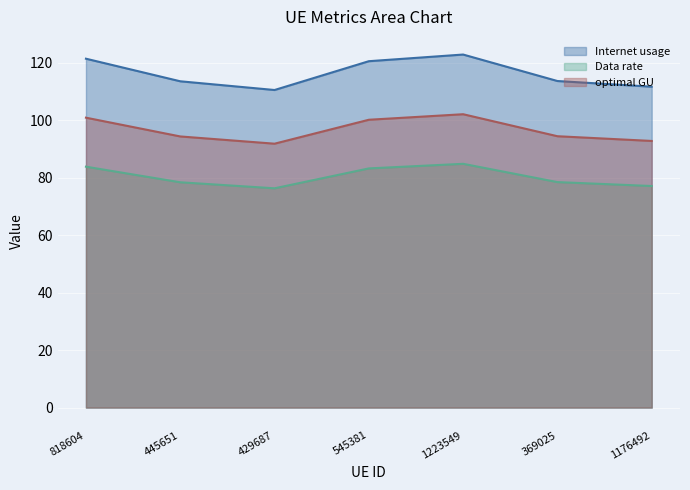

What is the label of the 7th point from the right?

818604